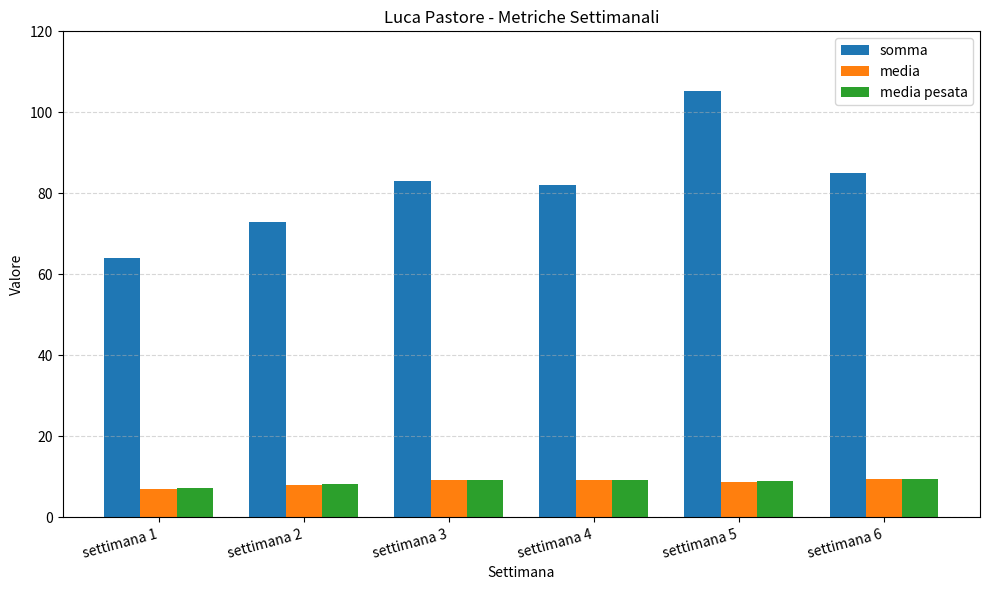

What is the value of the somma bar at the 6th from the left?

85.0